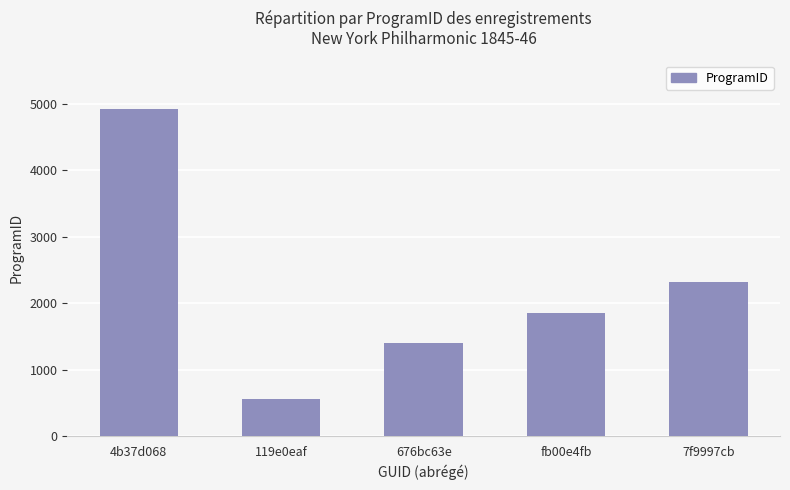

List the labels in order of value, largest first.

4b37d068, 7f9997cb, fb00e4fb, 676bc63e, 119e0eaf